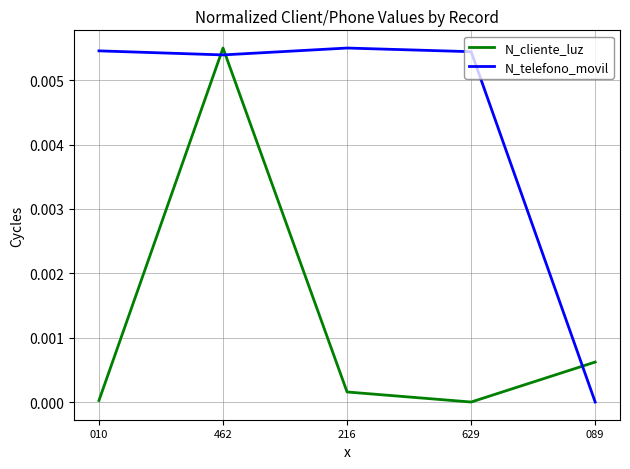

After their last crossing, which series has the higher values: N_cliente_luz or N_telefono_movil?

N_cliente_luz